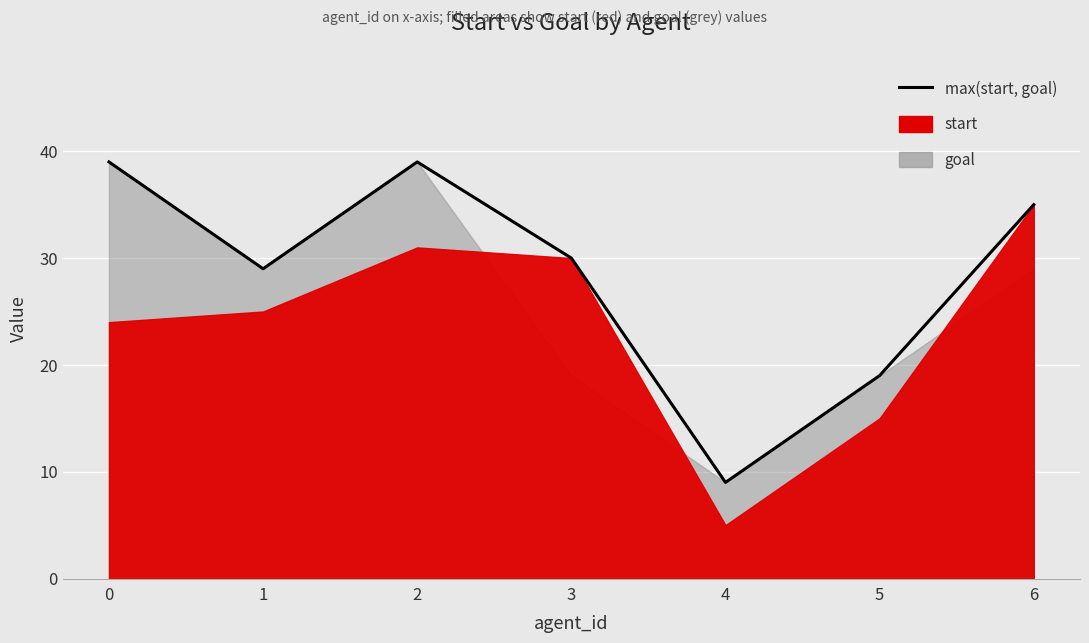

List the labels in order of value, largest first.

0, 2, 6, 3, 1, 5, 4